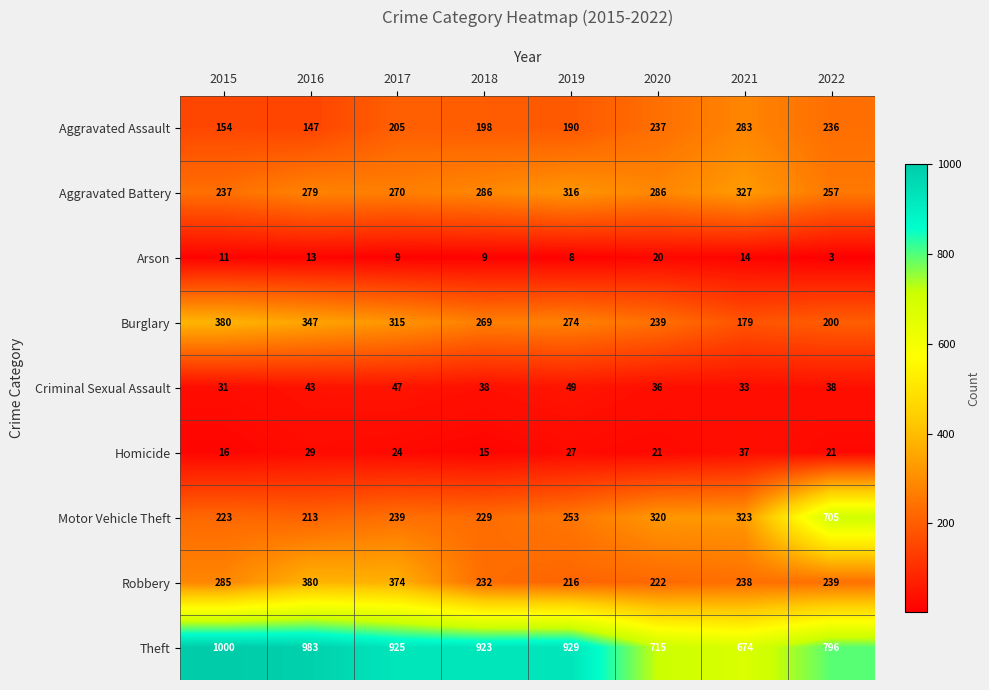

At how many categories does at least one series exceed 919?

5